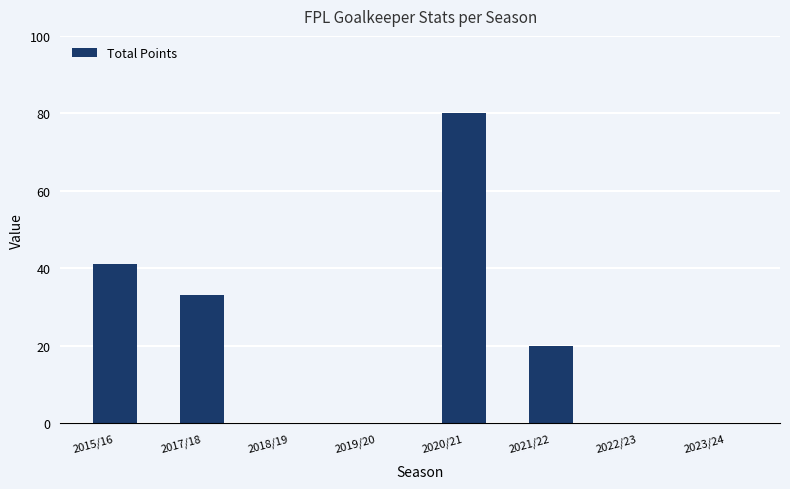

What is the change in value from 2015/16 to 2019/20?

-41